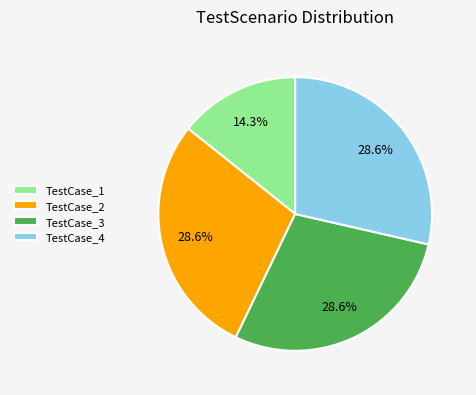

To the nearest percent, what percentage of the pie is TestCase_4?

29%